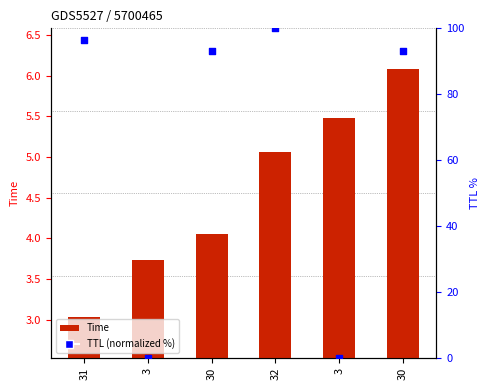

Which series contains the highest Y value?

TTL (normalized %)